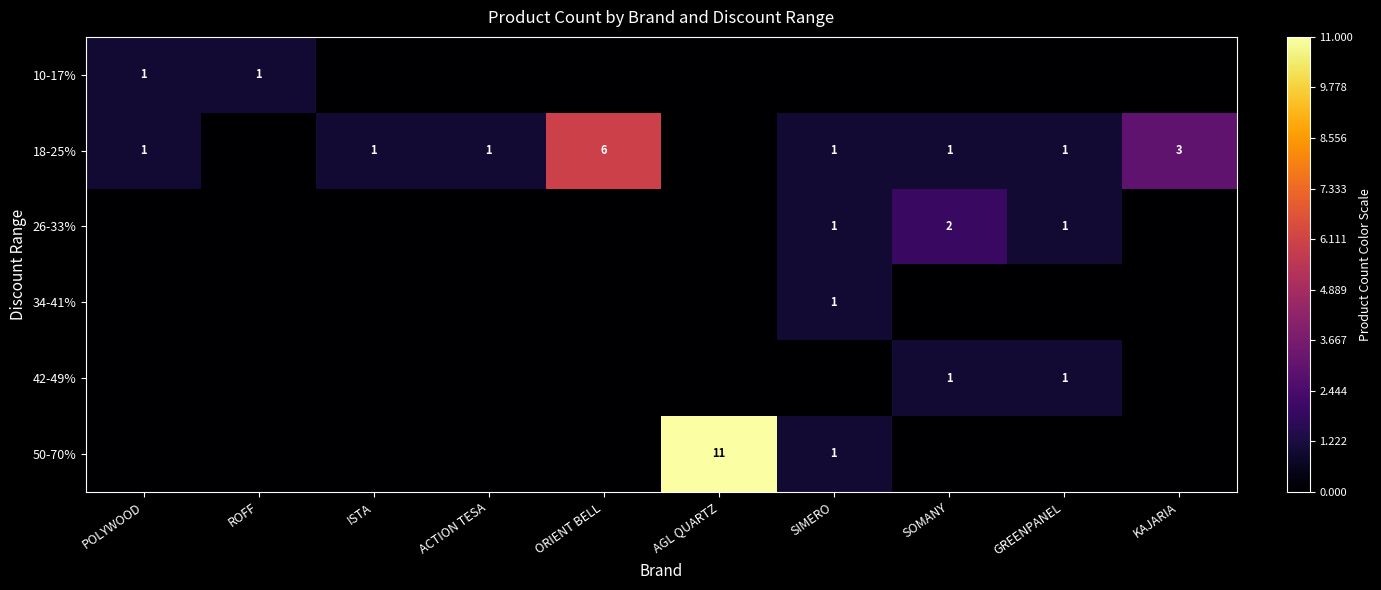

True or false: 10-17% has a value of 0 at POLYWOOD.

False